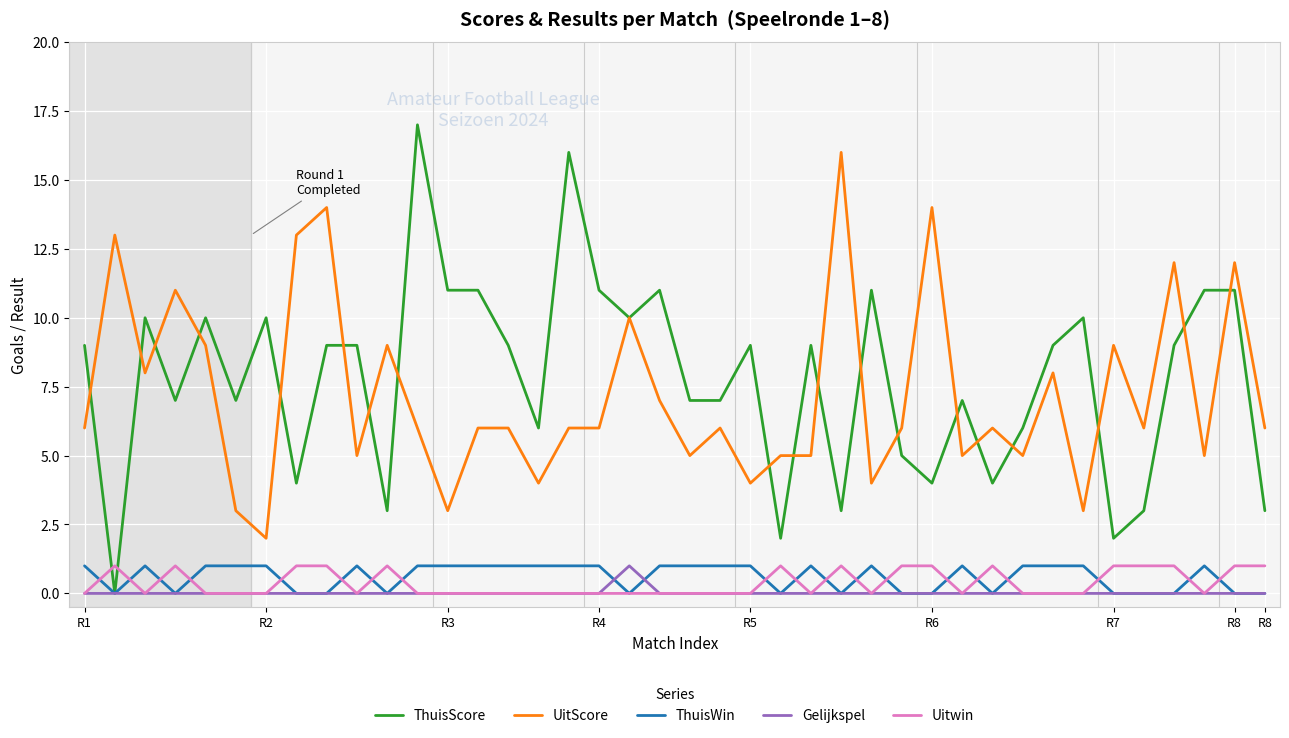

What are all the series names shown in the legend?

ThuisScore, UitScore, ThuisWin, Gelijkspel, Uitwin